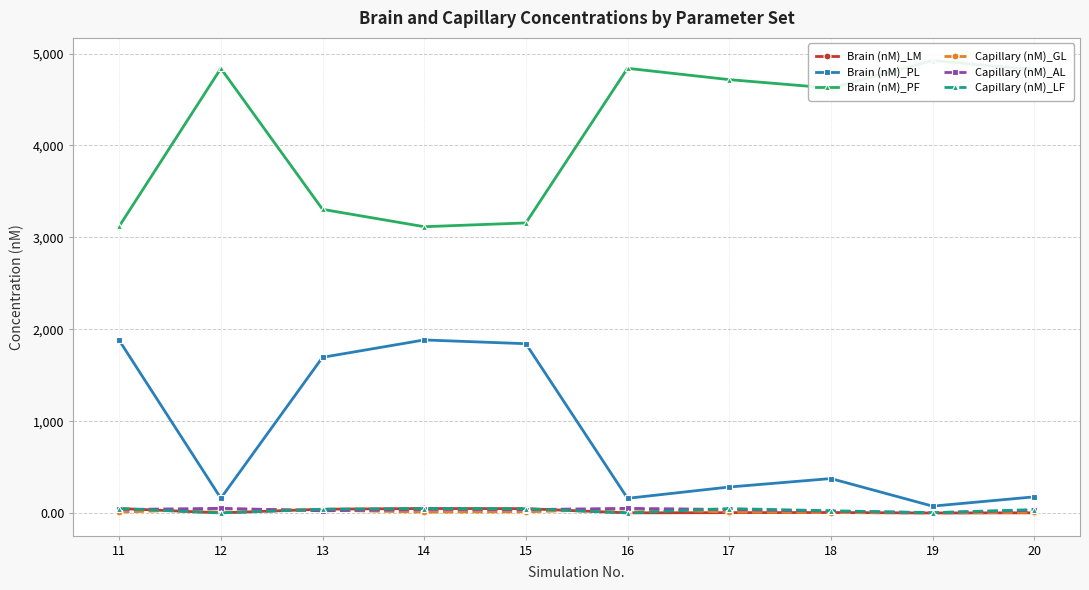

At which label is Capillary (nM)_AL closest to 27?

13